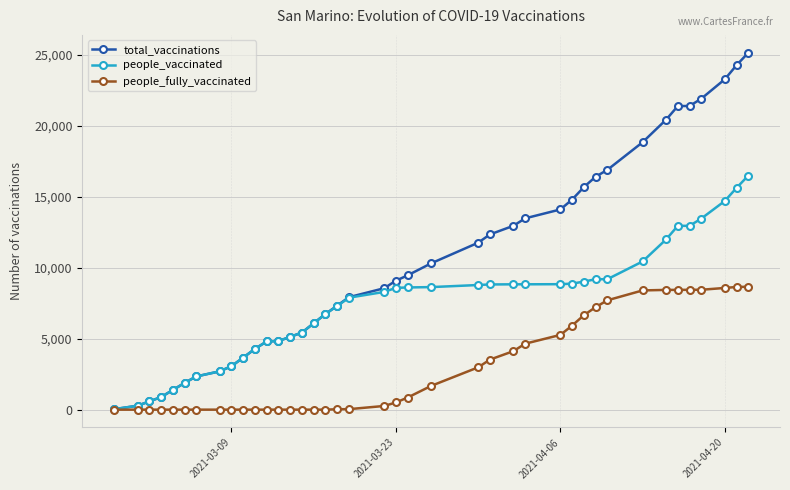

What is the maximum value for people_vaccinated?

16486